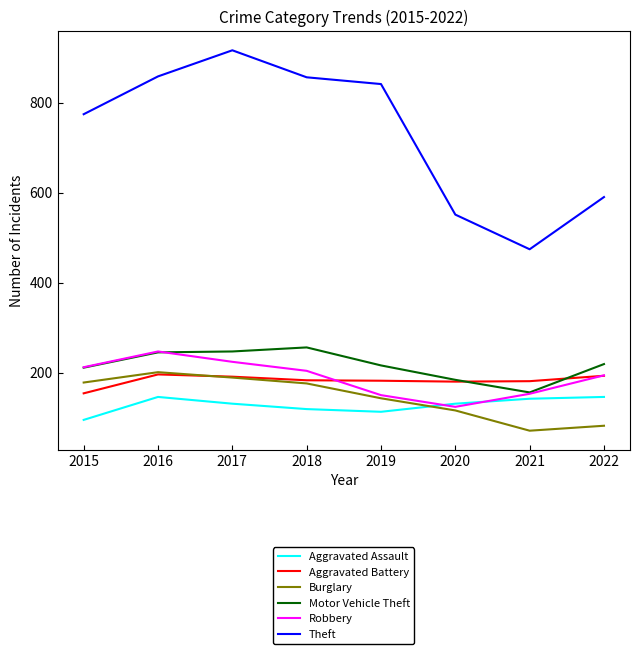

At which label is Robbery closest to 185?

2022